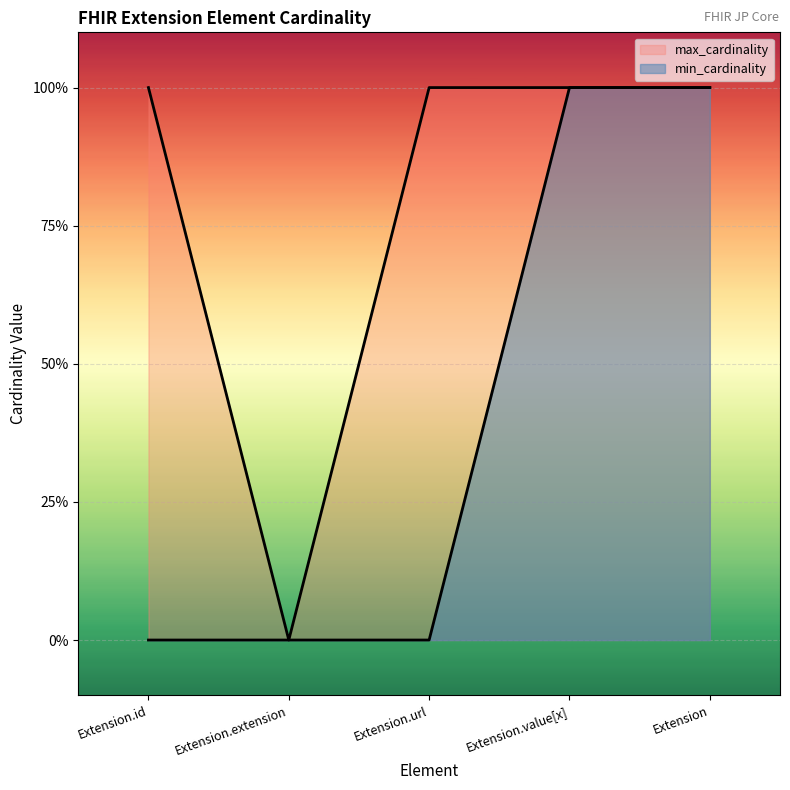

In max_cardinality, how many points are lower than both neighbors (excluding endpoints)?

1